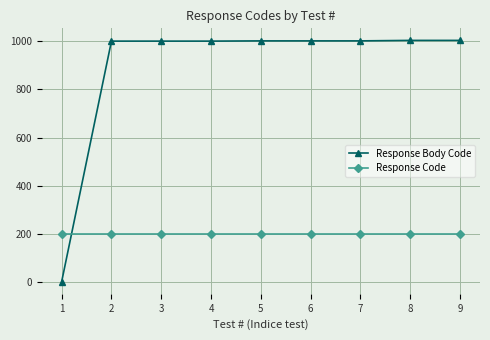

At which label does Response Body Code reach its minimum?

1